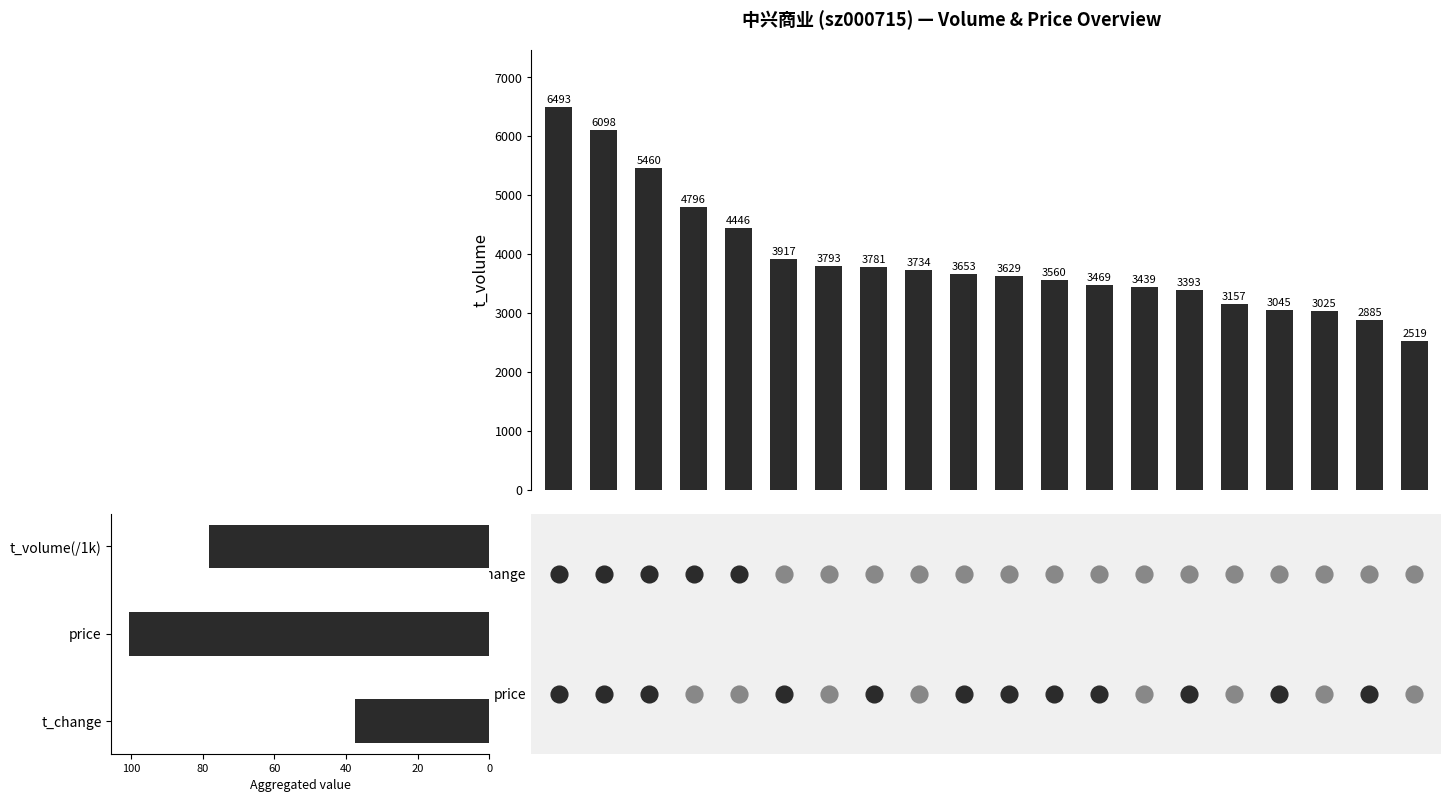

What is the value of the t_change bar at the 10th from the left?

1.4